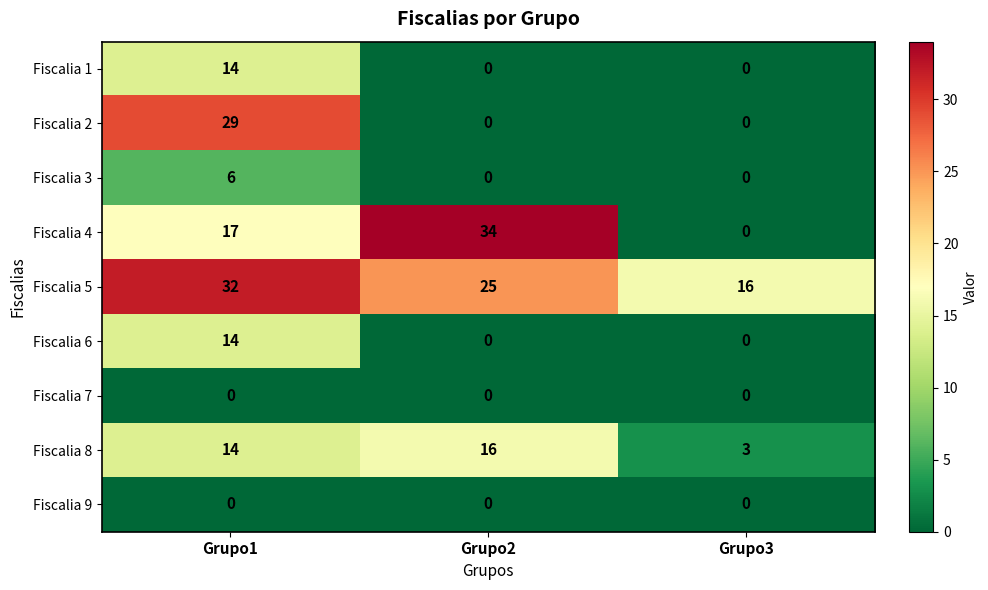

Which series has the largest total across all categories?

Fiscalia 5